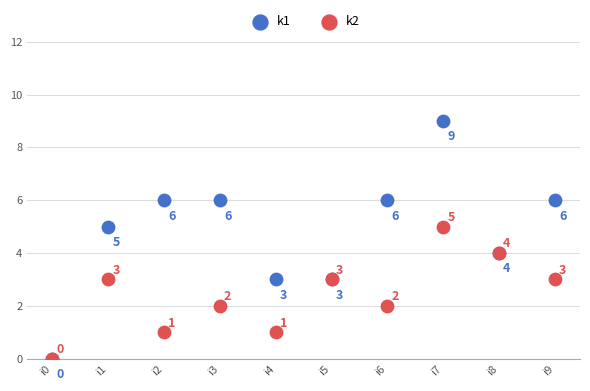

Which series contains the highest Y value?

k1